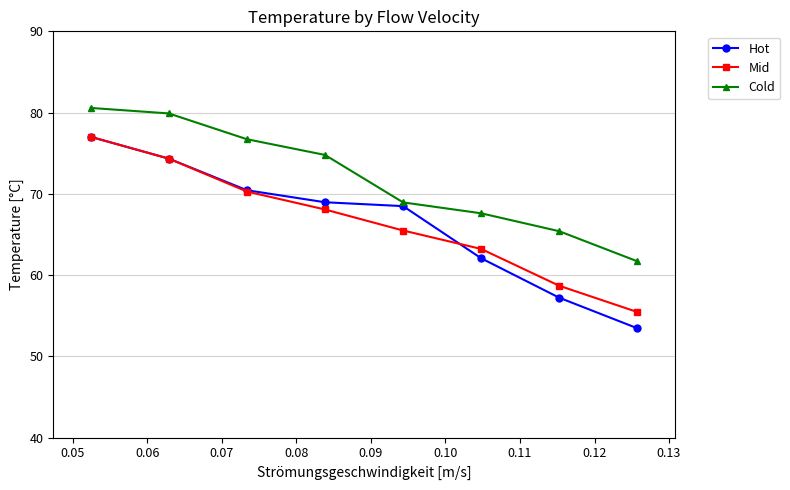

What is the value of the Cold point at the 2nd from the left?

79.9